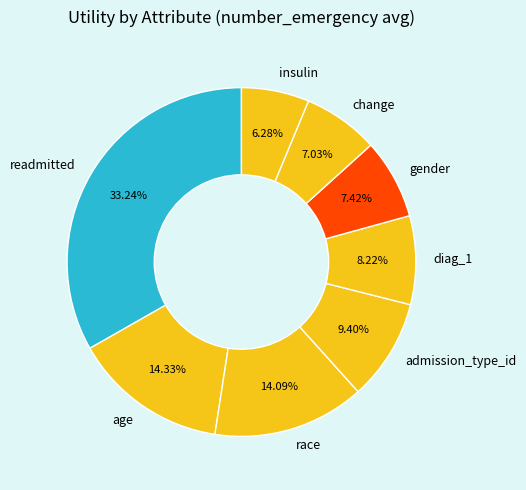

Between gender and admission_type_id, which is larger?

admission_type_id